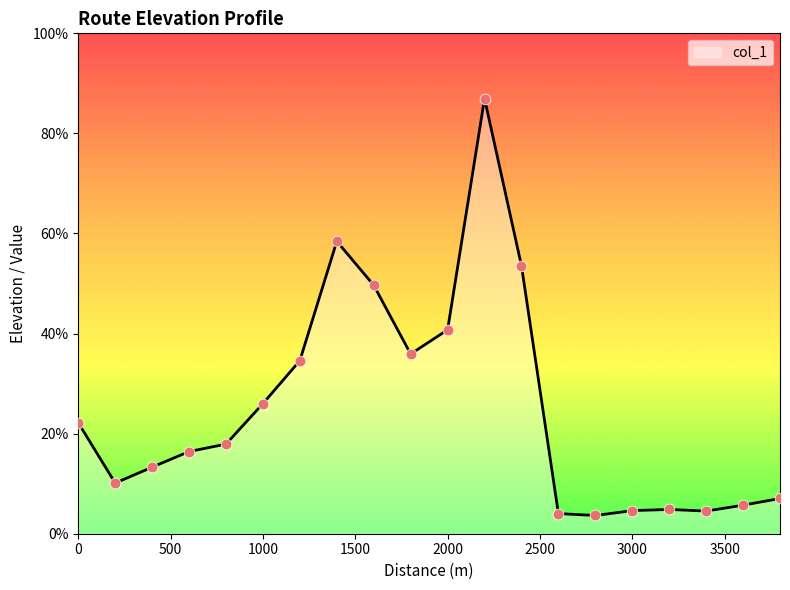

Does the chart have visible grid lines?

No